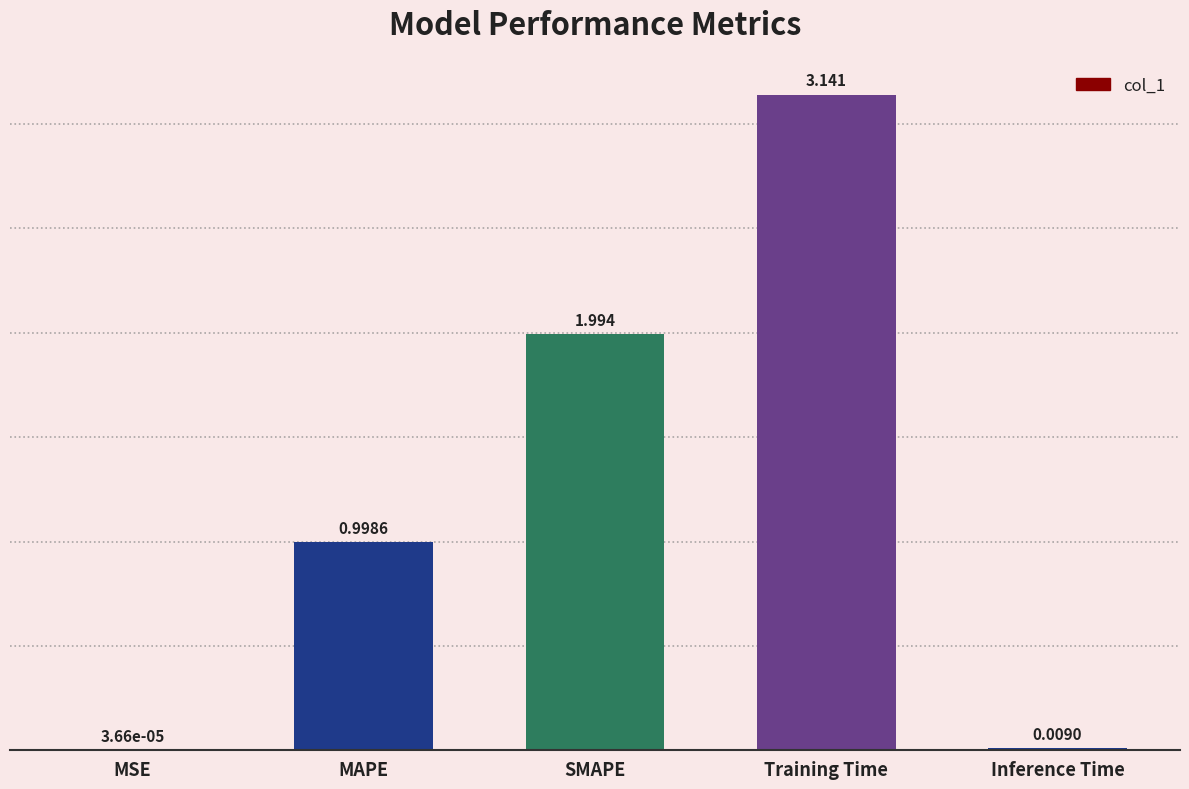

How many categories are shown in the chart?

5